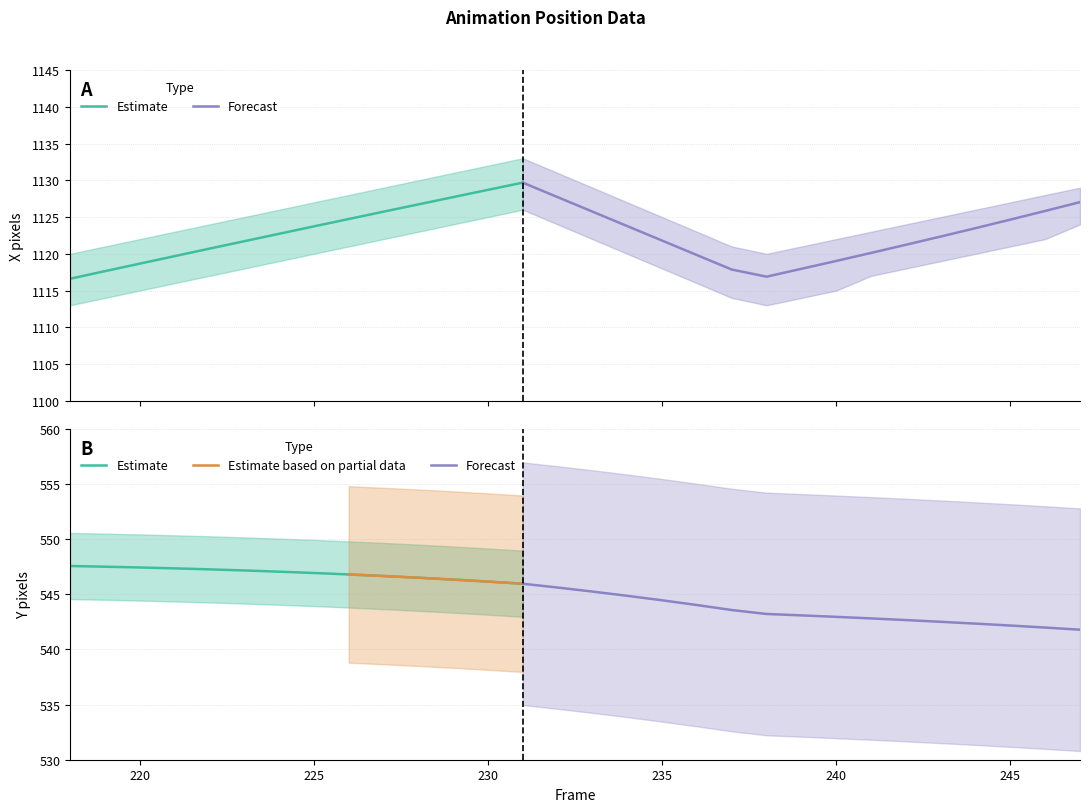

Where is the first local maximum for X upper?

231